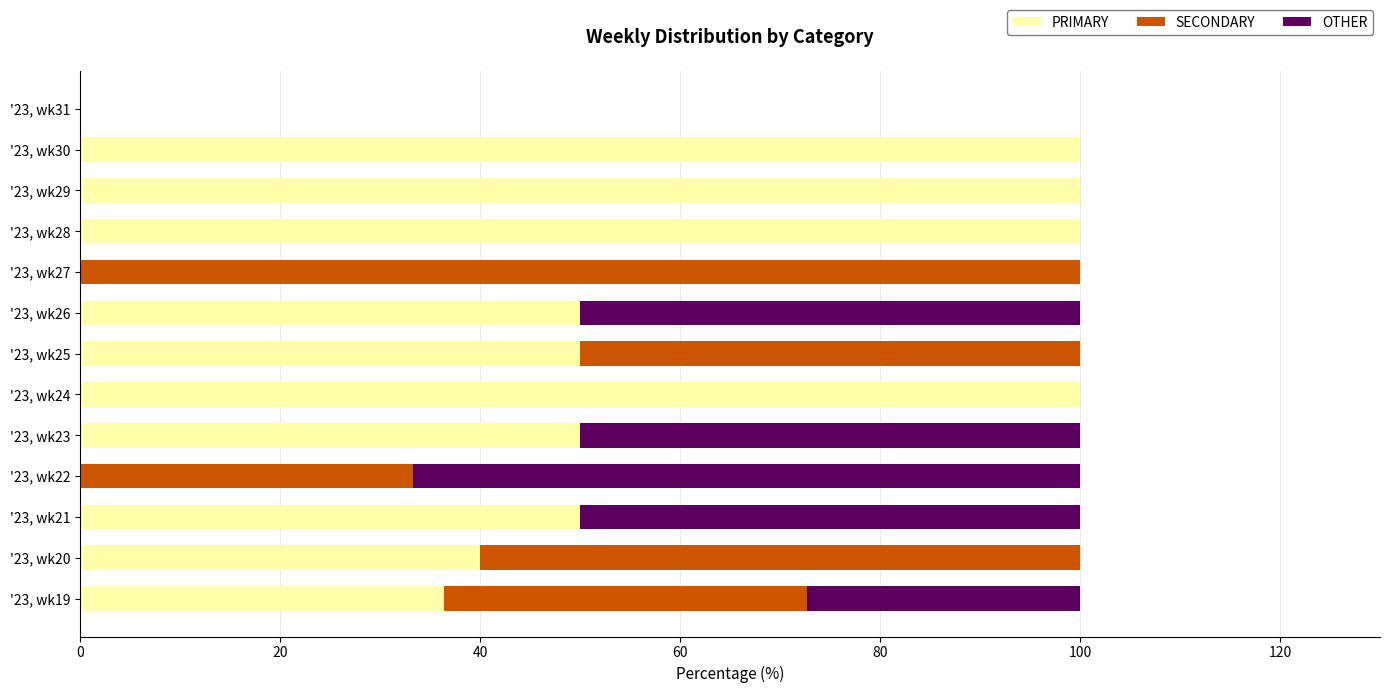

What is the maximum value for PRIMARY?

100.0